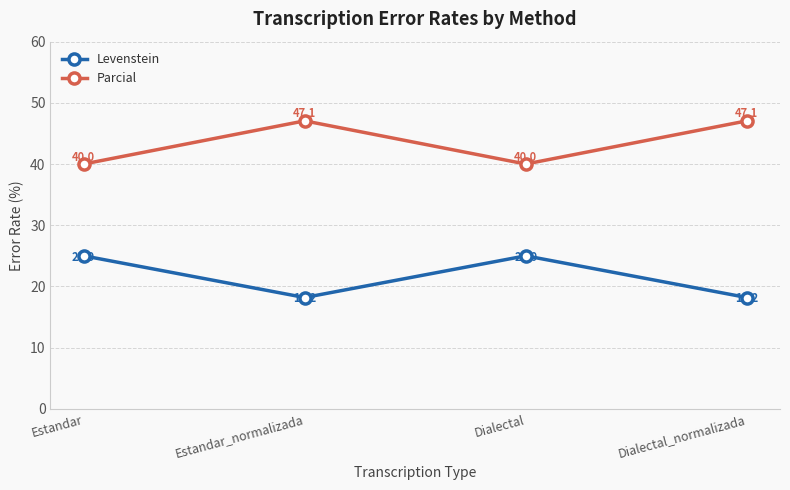

True or false: Levenstein and Parcial intersect in this chart.

False